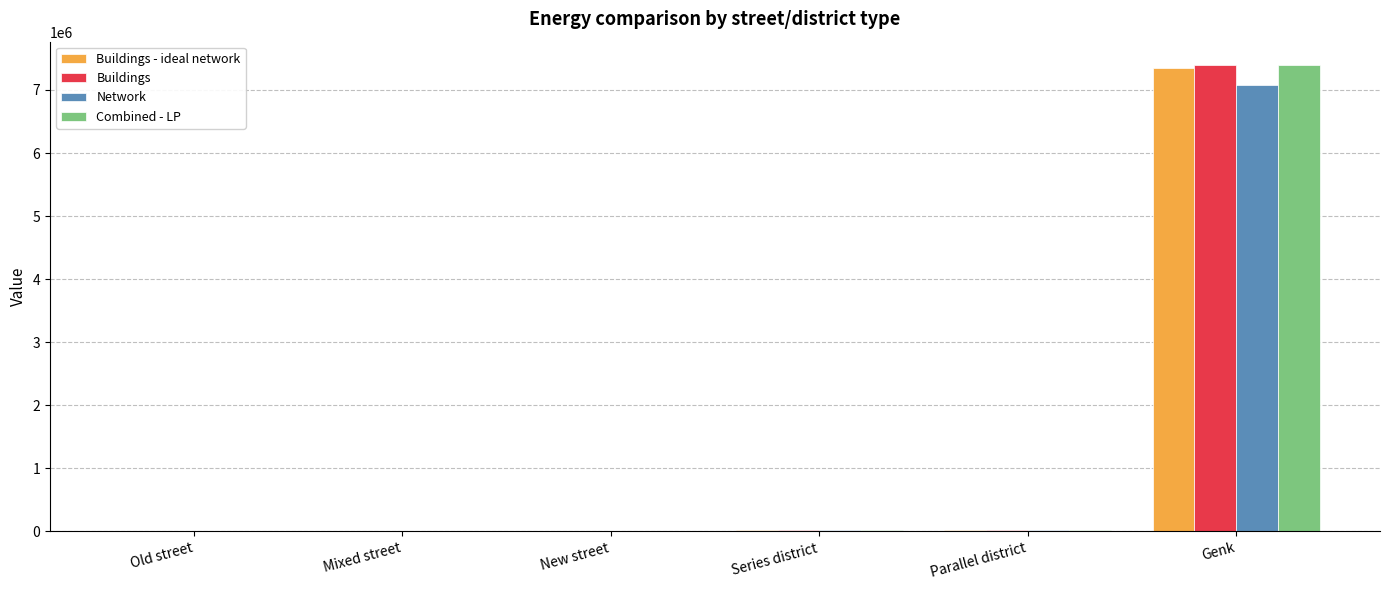

How many data points in Network are above 15357?

3